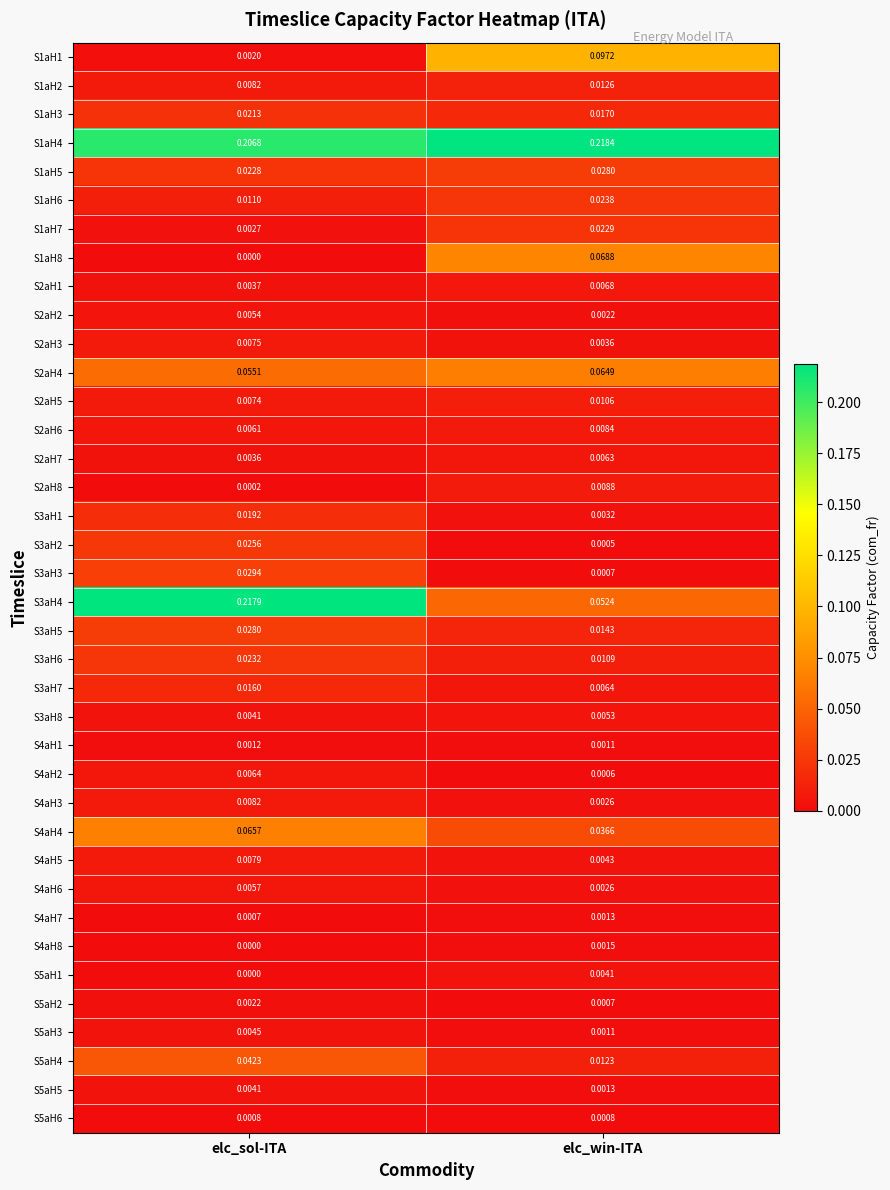

What is the total value across all series at elc_sol-ITA?

0.9